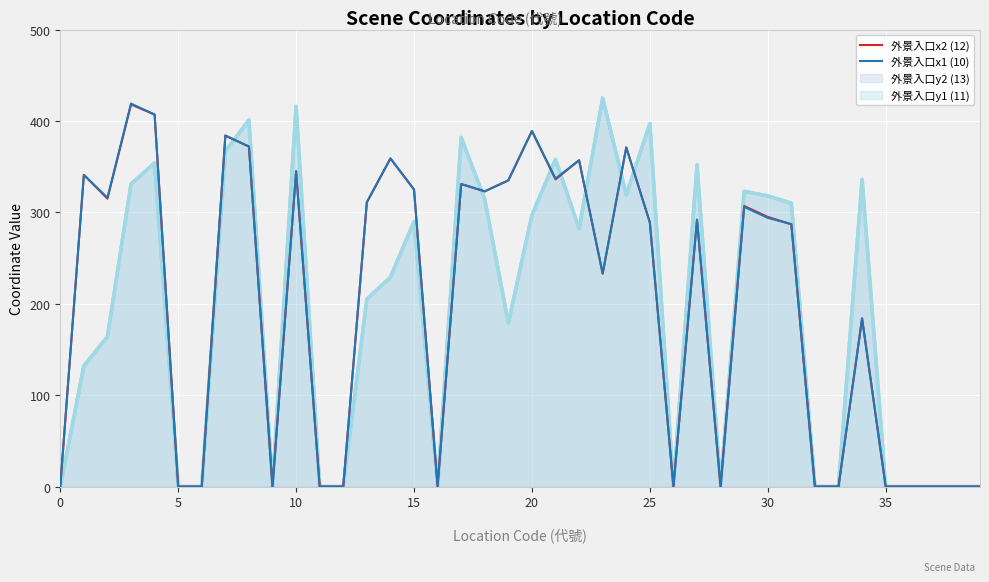

What is the label of the 11th point from the right?

29